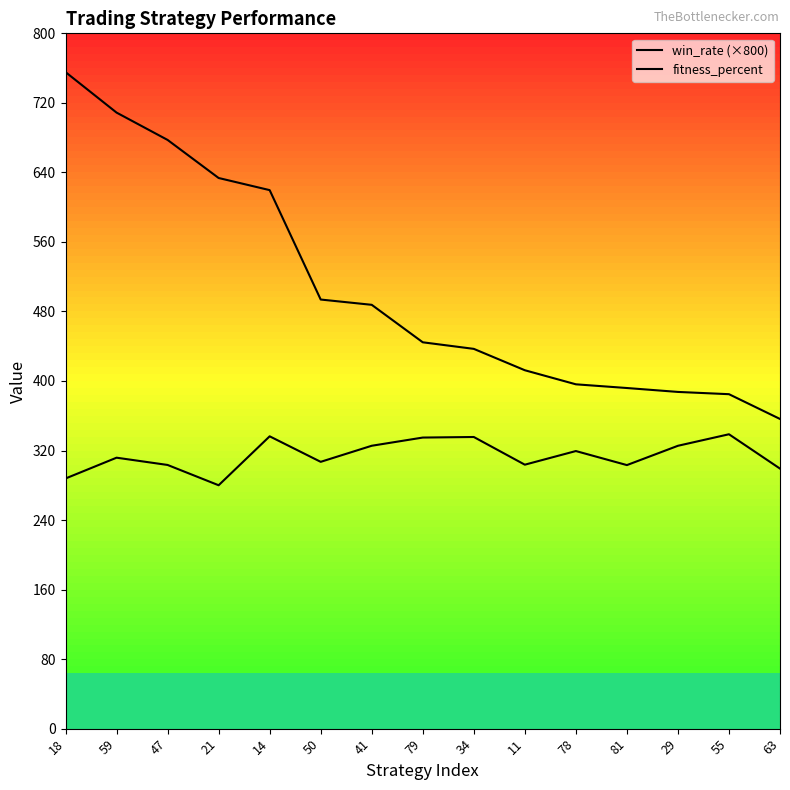

How many lines are shown in the chart?

2